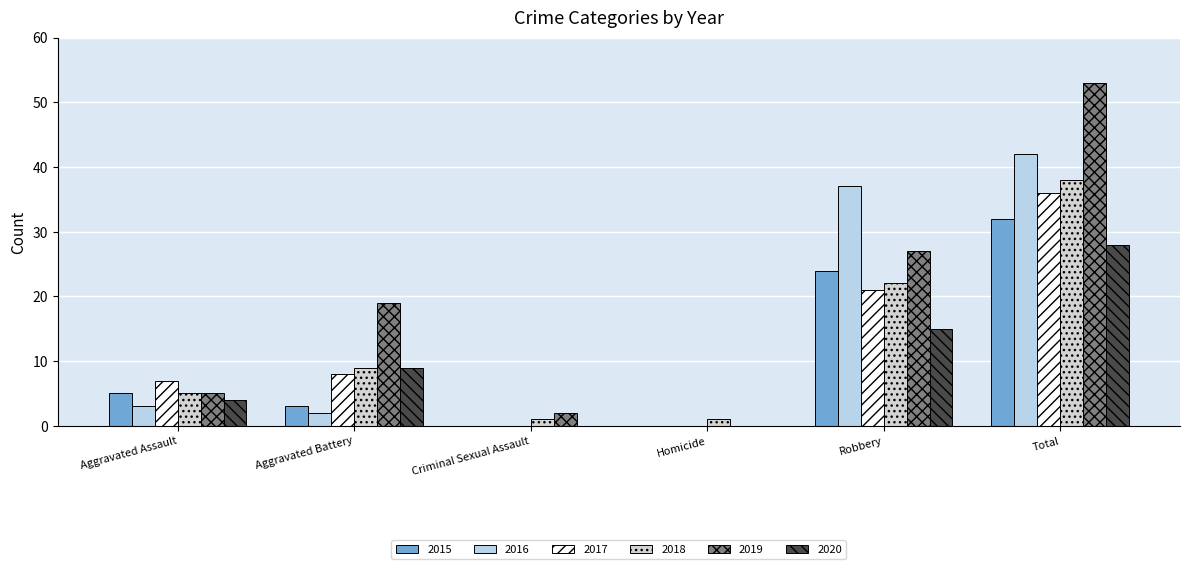

At which label does 2017 reach its minimum?

Criminal Sexual Assault